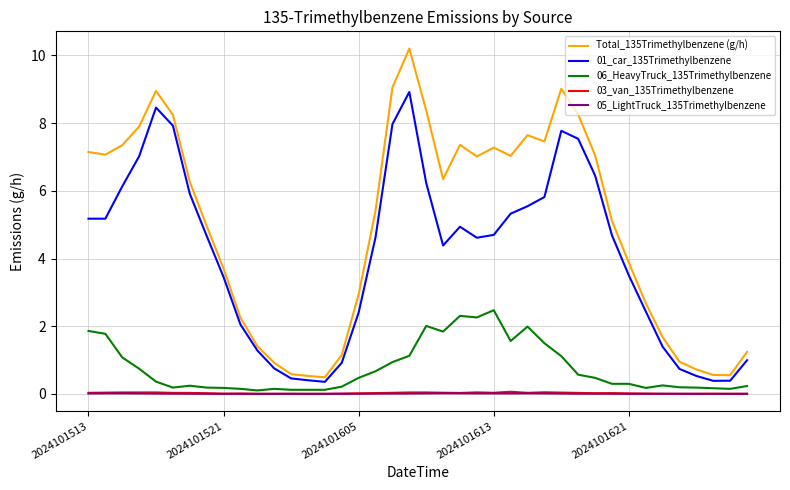

What is the maximum value for 01_car_135Trimethylbenzene?

8.9